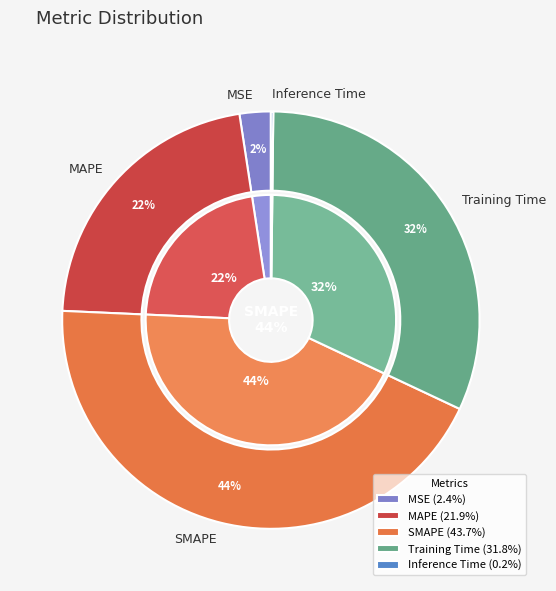

Do Training Time and Inference Time together represent more than half of the pie?

No